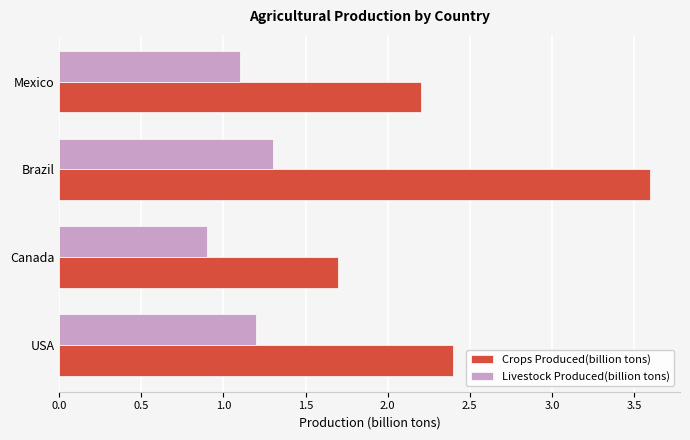

The value of Livestock Produced(billion tons) at Mexico is 1.1. True or false?

True